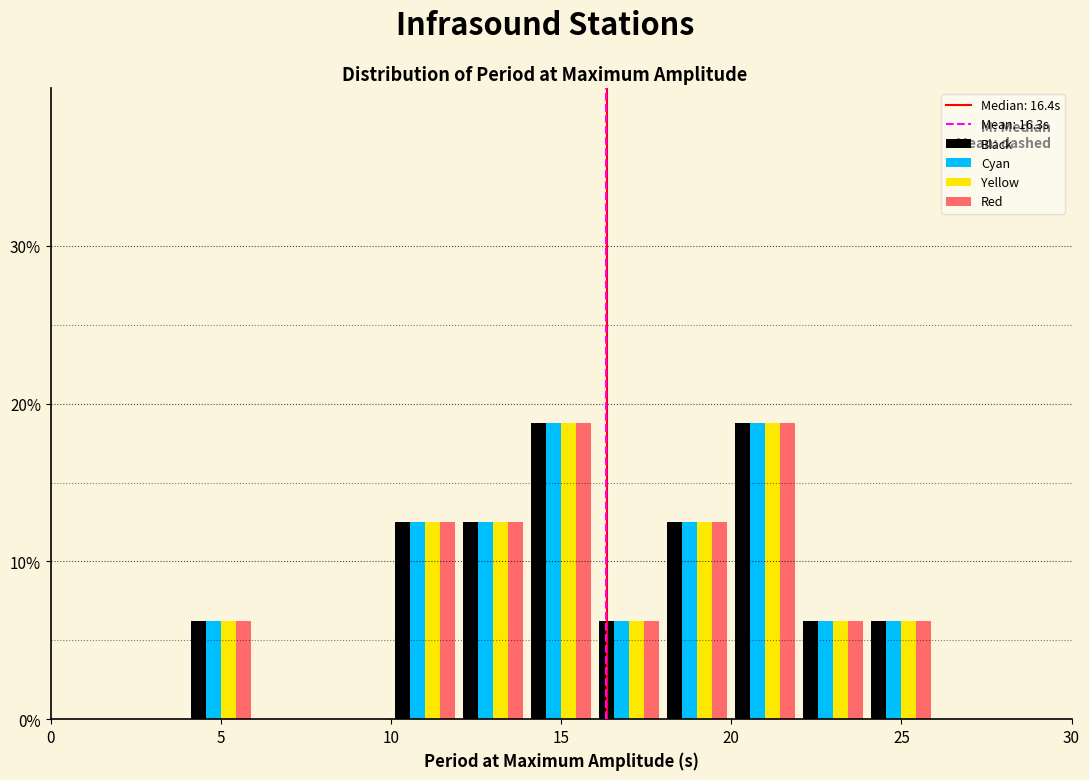

What is the height of the Yellow bar covering 12 to 14 on the x-axis? The values are not printed on the chart, so give them approximately, as read against the axis.

13